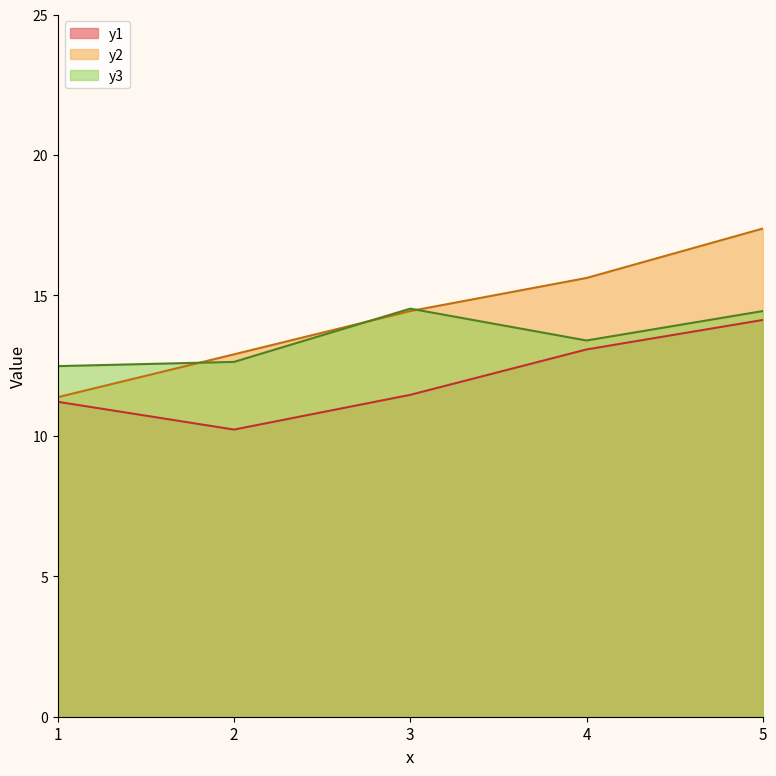

Which series has the largest total across all categories?

y2